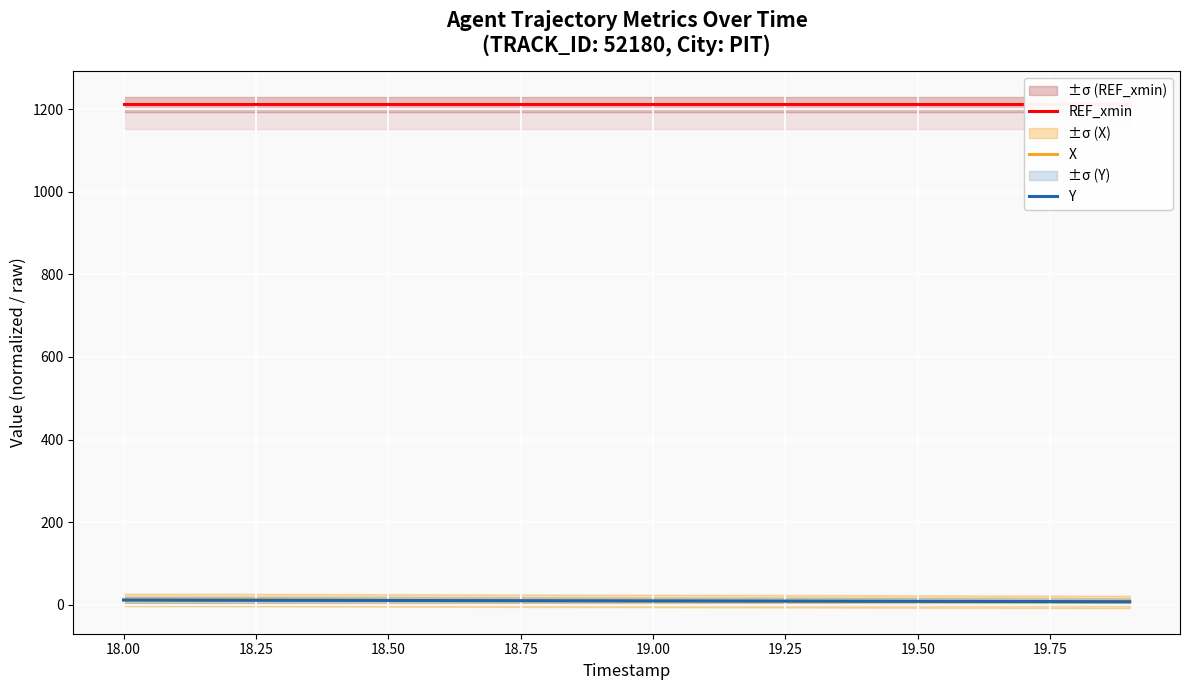

Is this an area chart (filled region under the line)?

No